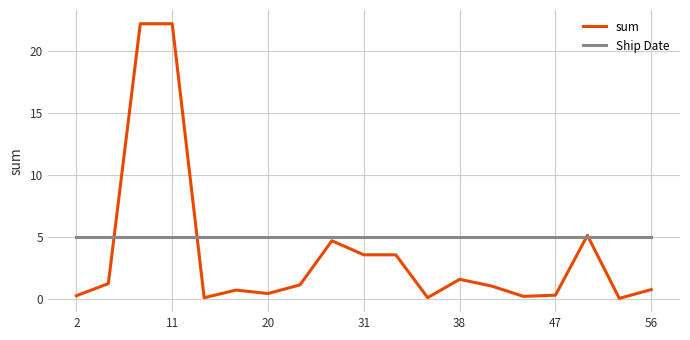

What is the sum of all sum values?

69.2